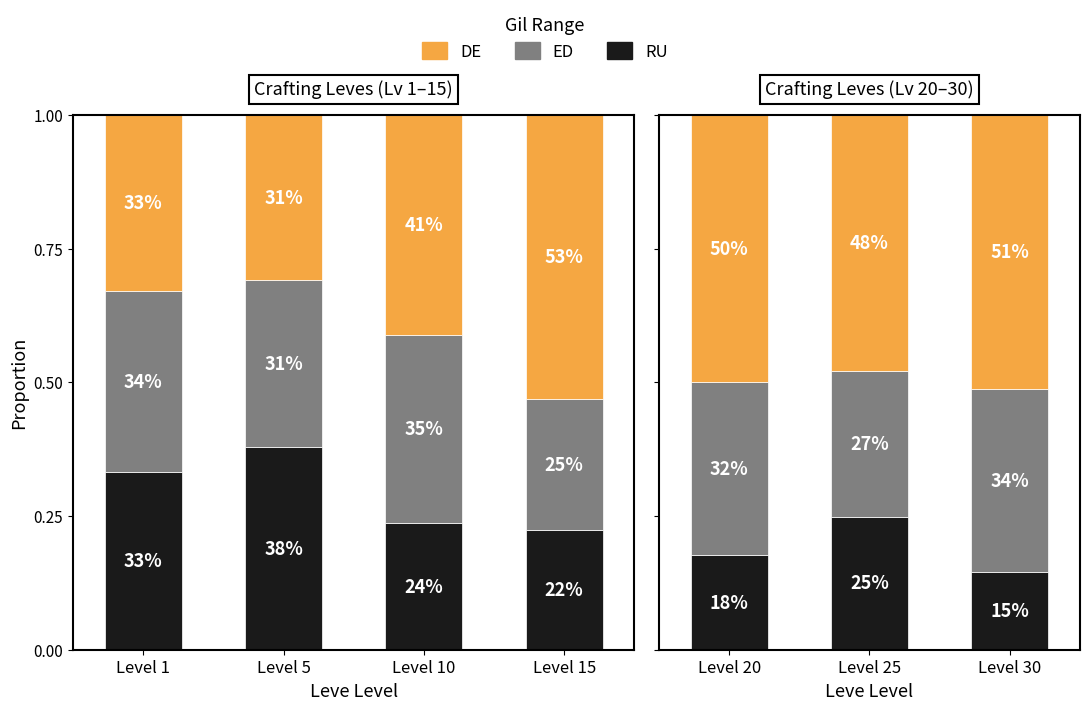

What are all the series names shown in the legend?

RU, ED, DE